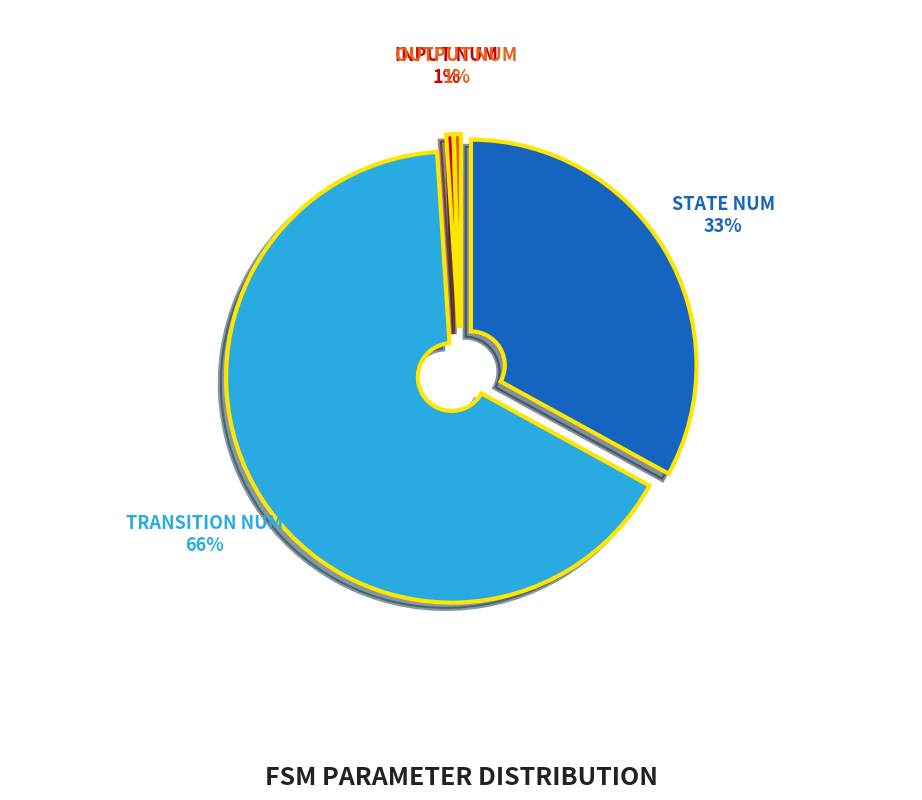

To the nearest percent, what percentage of the pie is input_num?

1%